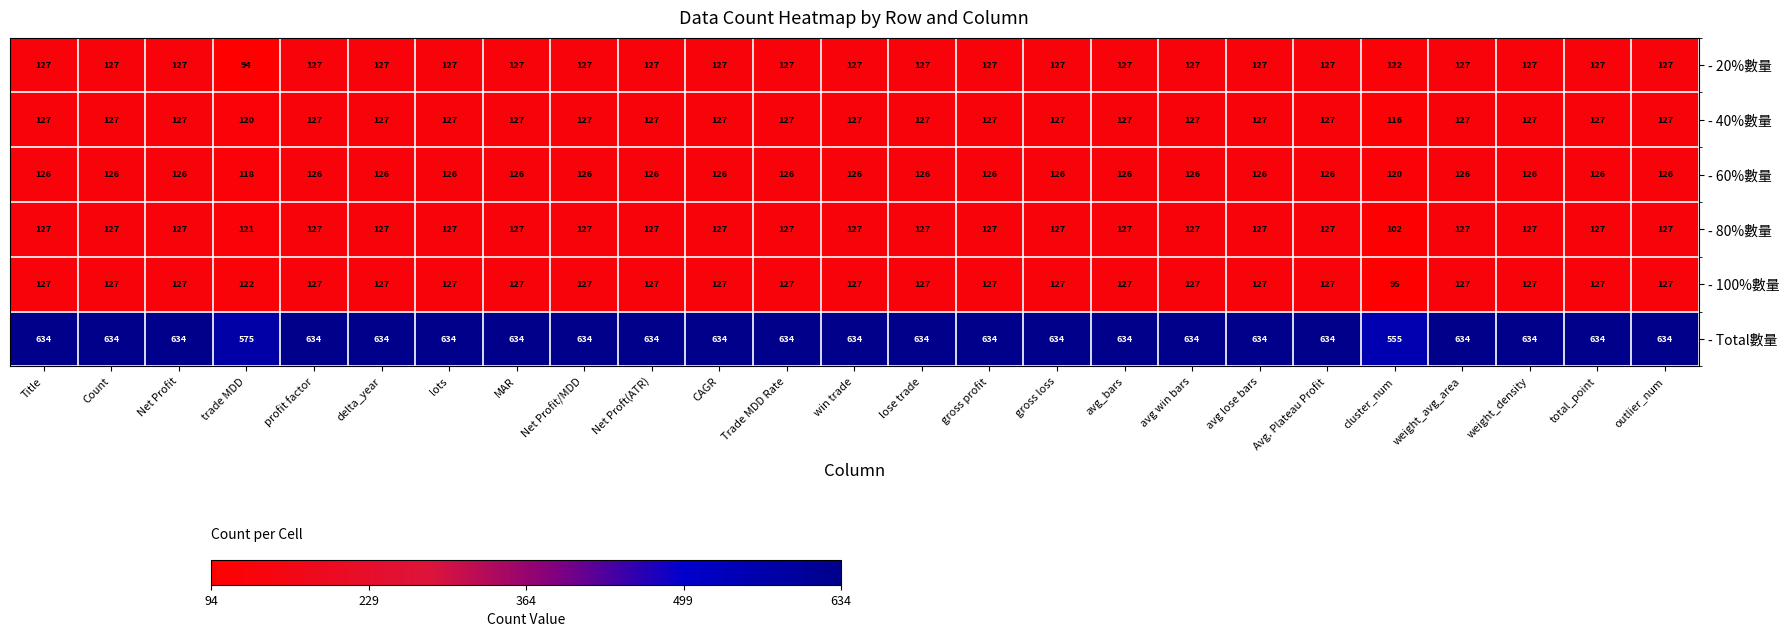

What value does the - 40%數量 series have at avg lose bars, to the nearest 10?

130